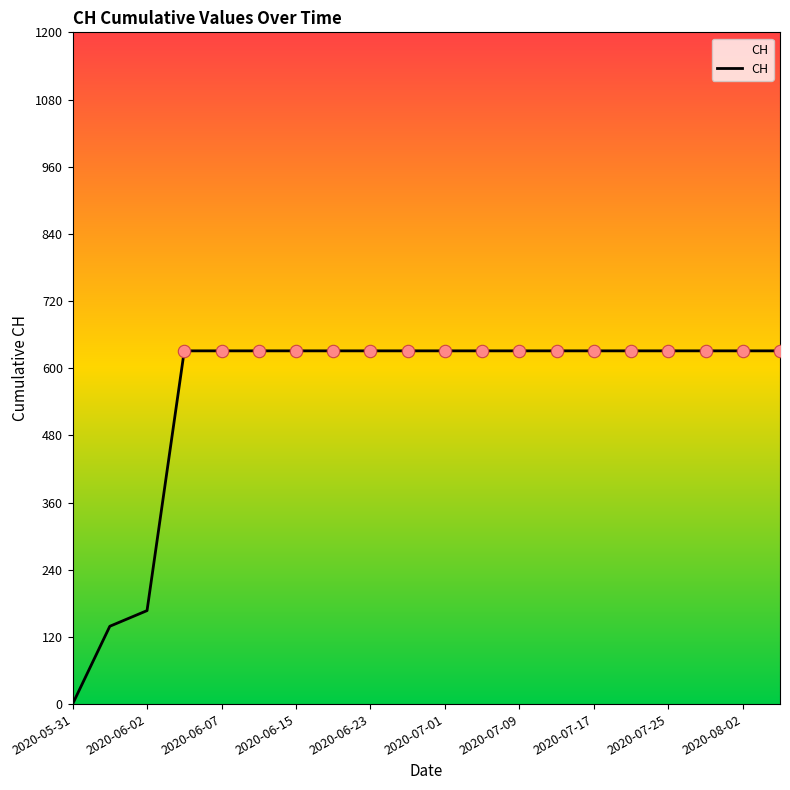

Which has a higher value, 2020-07-09 or 2020-08-02?

2020-07-09